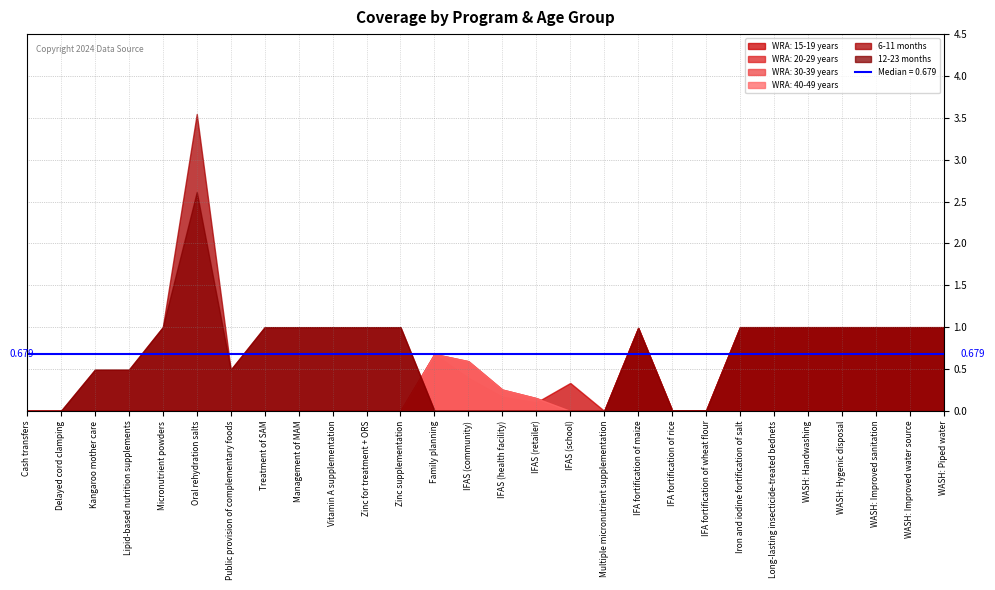

How many lines are shown in the chart?

6